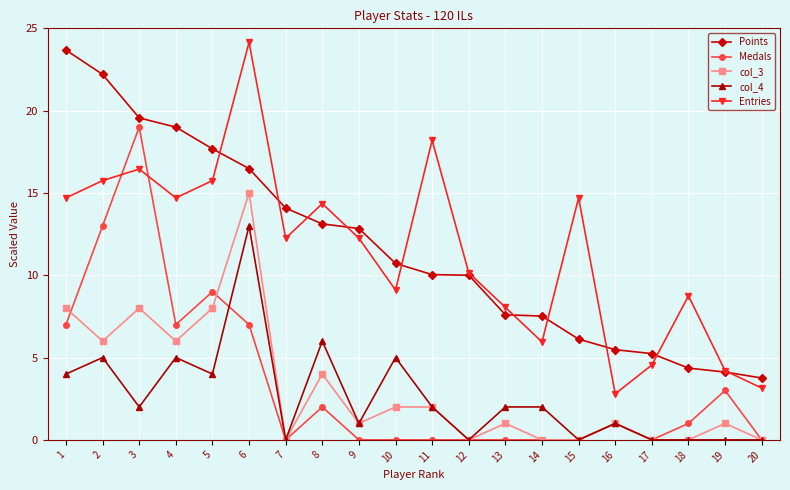

At which category does Entries reach its first local peak?

3